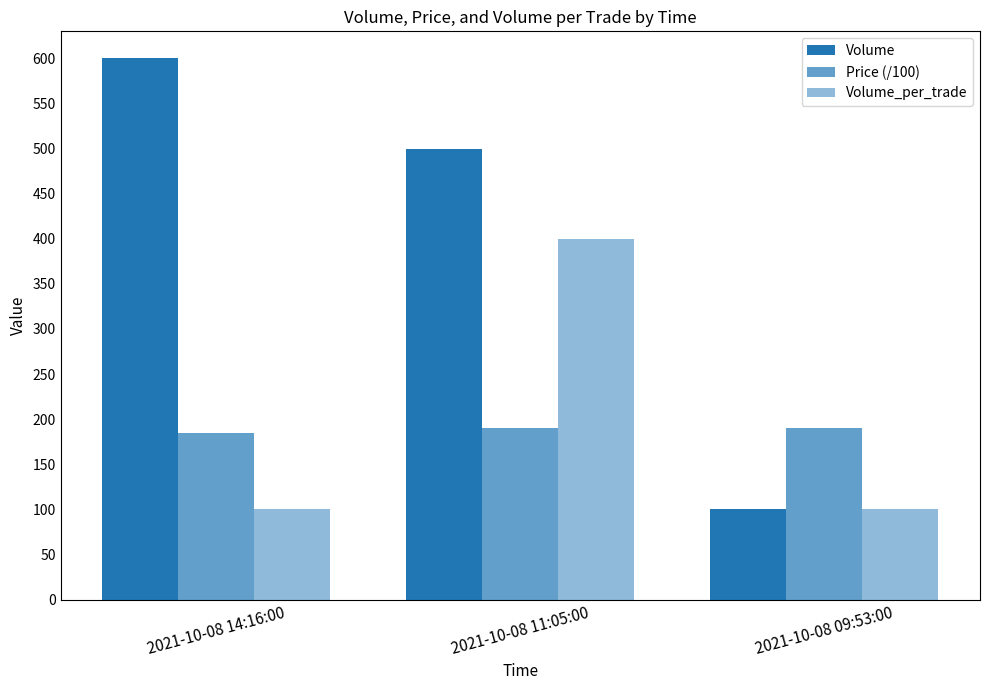

True or false: Volume has a value of 100 at 2021-10-08 09:53:00.

True